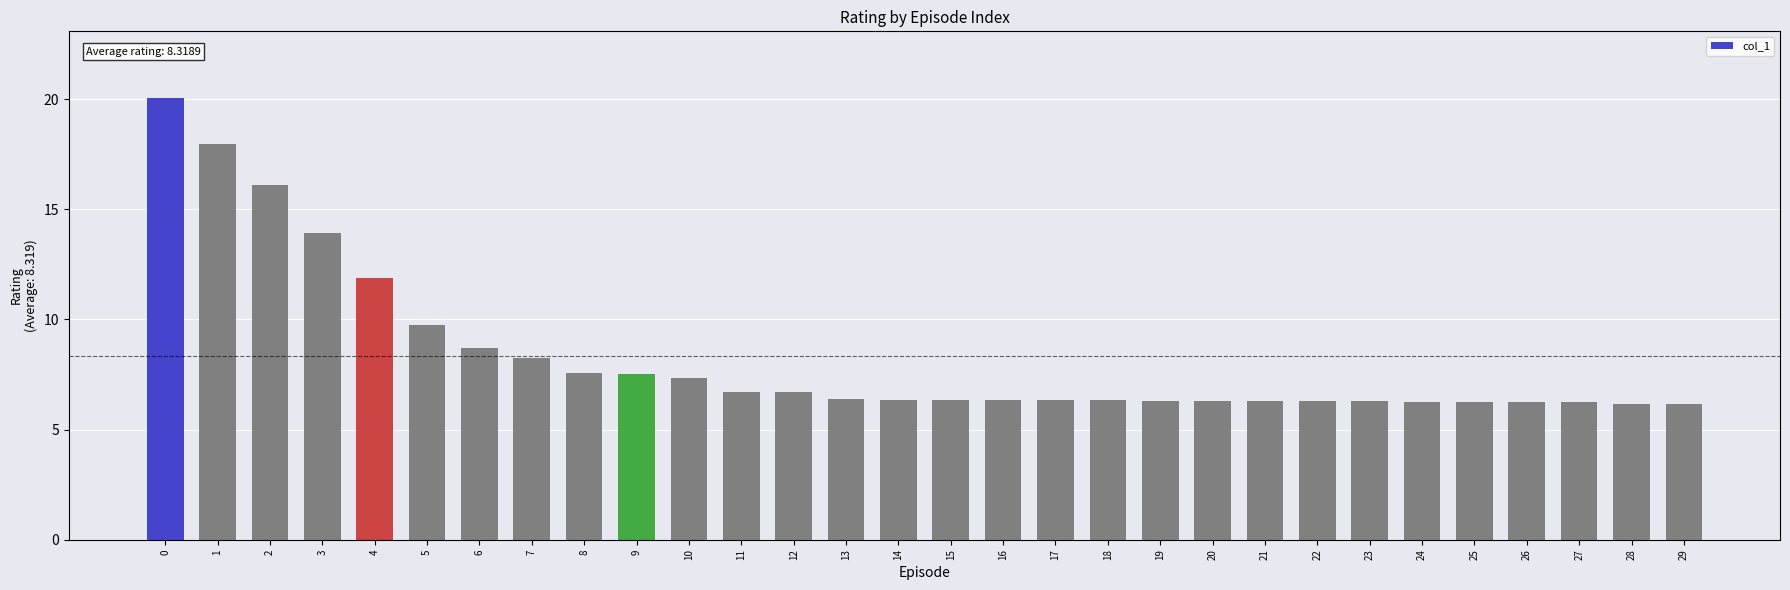

What is the value of the 16th bar from the left?

6.3